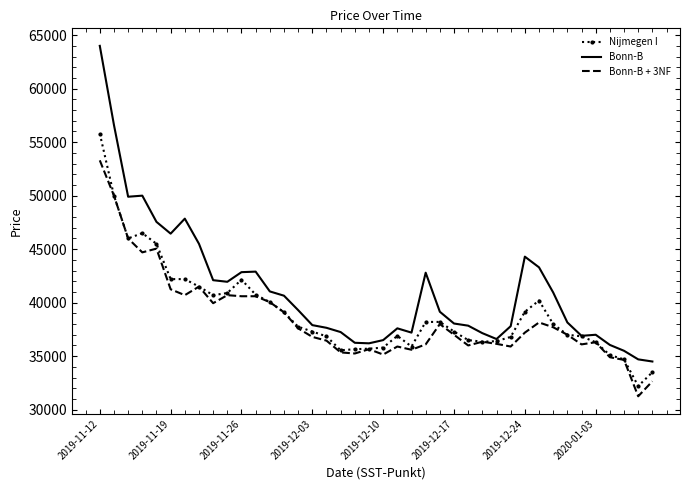

Which series has the largest range (max minus min)?

Bonn-B